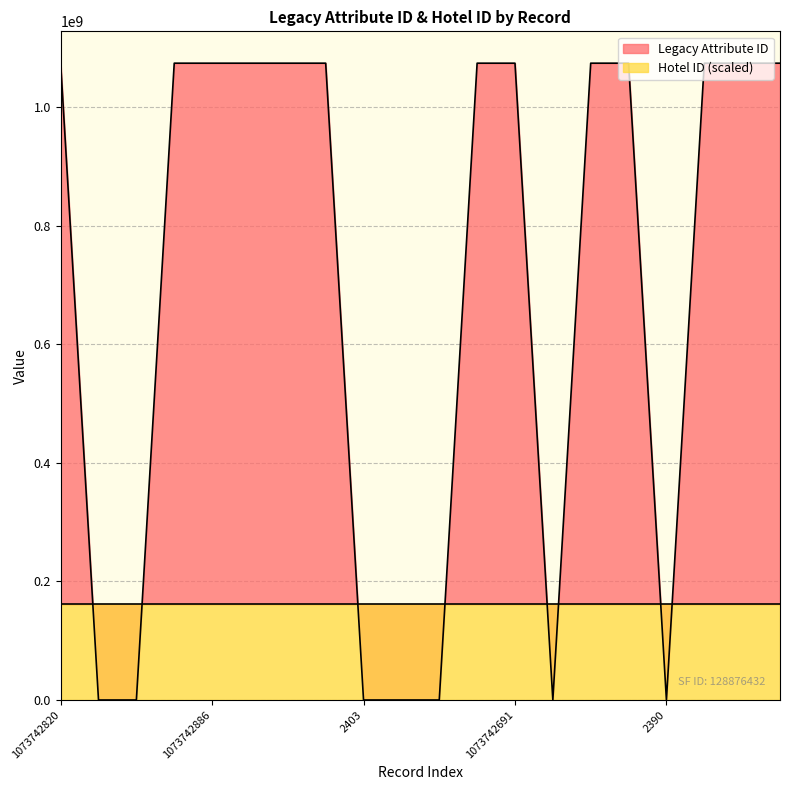

Approximately how many times larger is the value at 1073742706 compared to 1073742662?

1.0